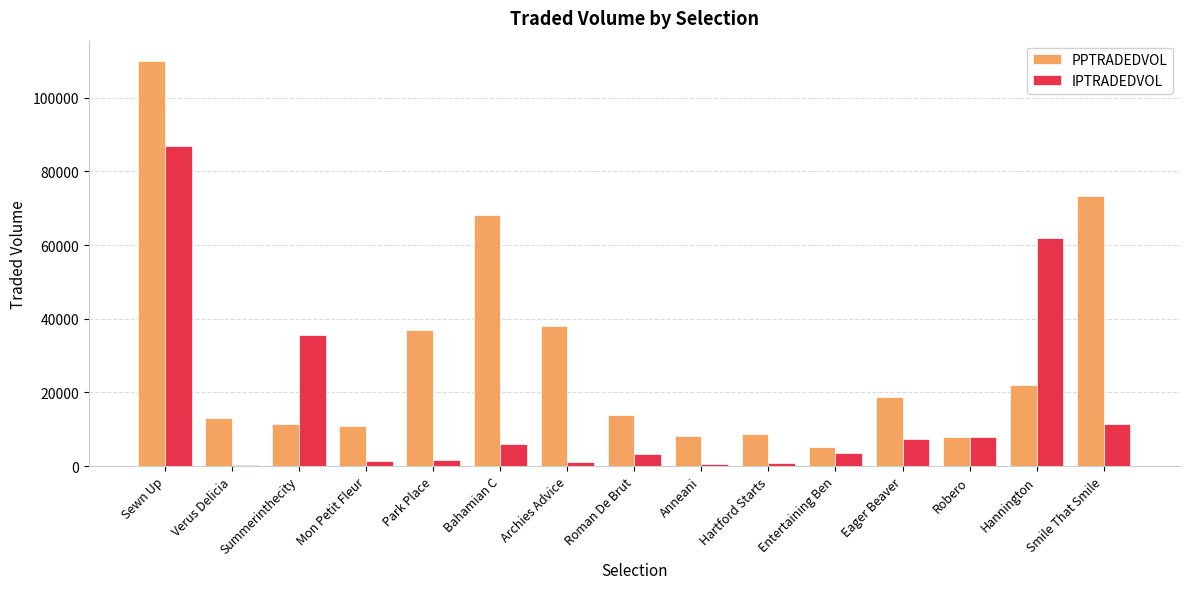

What is the highest value of the IPTRADEDVOL series?

86923.4